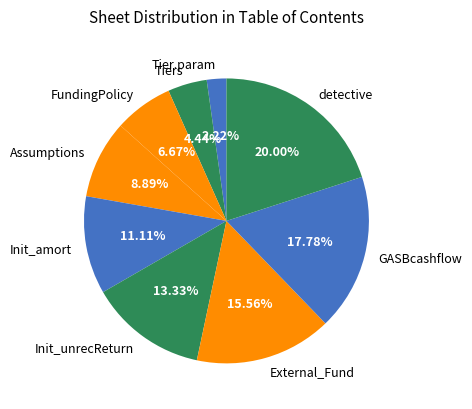

How much of the chart is everything except Tiers?

95.6%